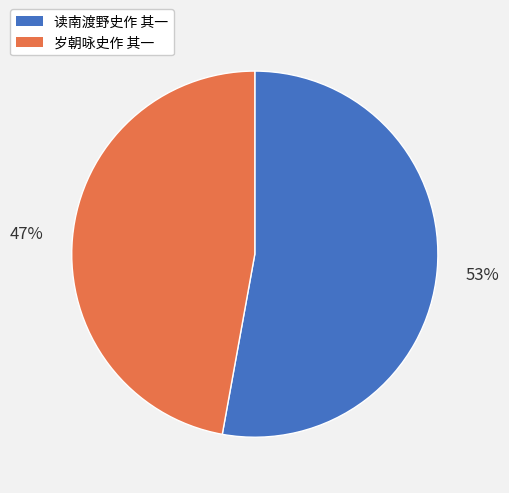

To the nearest percent, what is the combined percentage of 岁朝咏史作 其一 and 读南渡野史作 其一?

100%